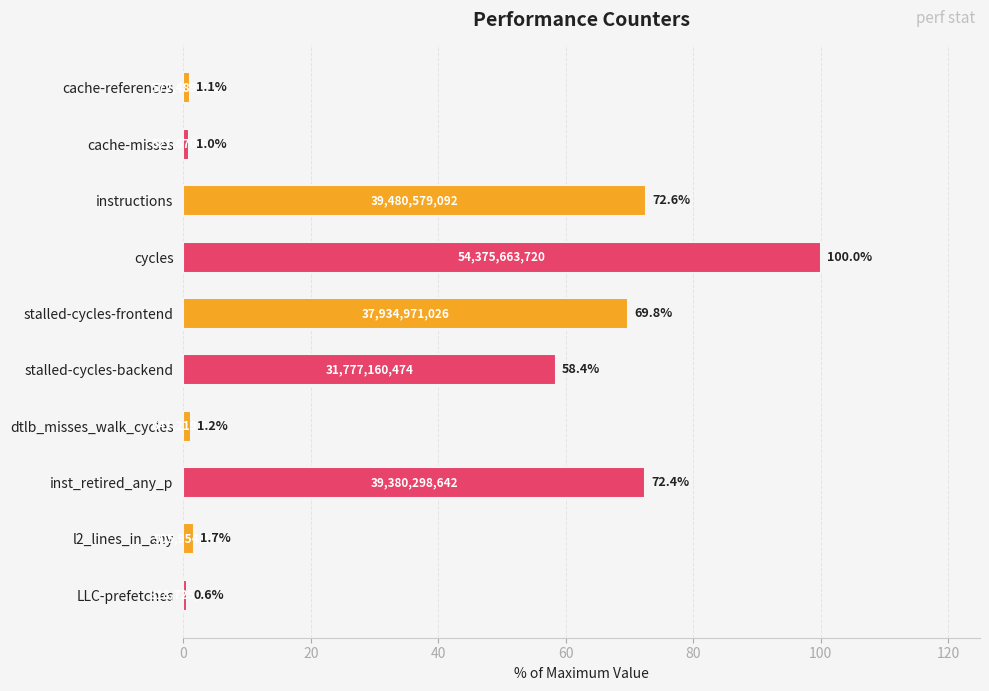

Reading top to bottom, transcribe all the data shown in this chart.

1.1	1.0	72.6	100.0	69.8	58.4	1.2	72.4	1.7	0.6